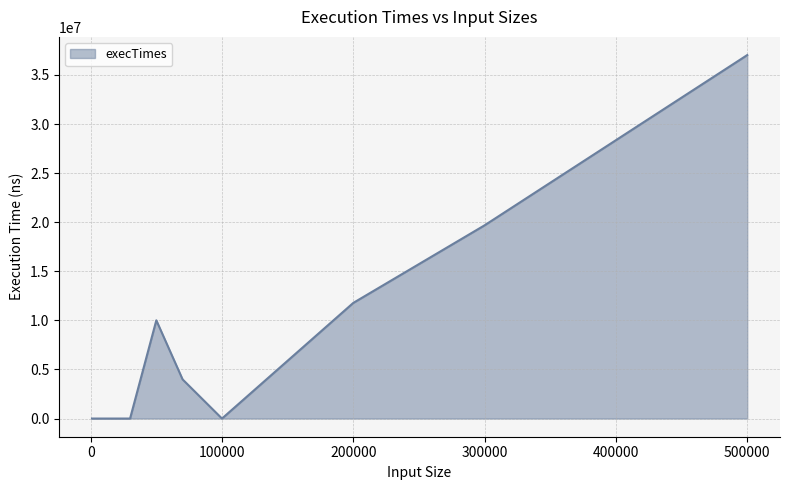

Reading right to left, what are all the values shown in this chart?

37027500	19686400	11781300	0	3989500	10007000	0	0	0	0